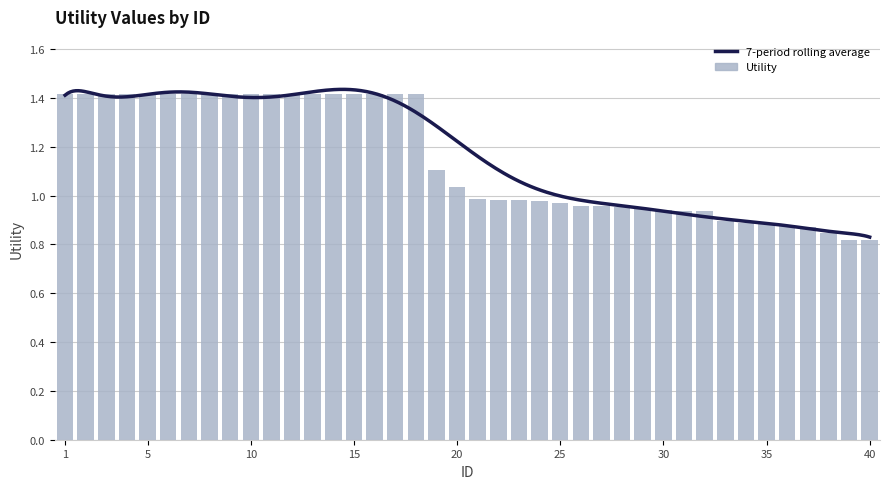

True or false: the data shows 0.4 at 22.

False